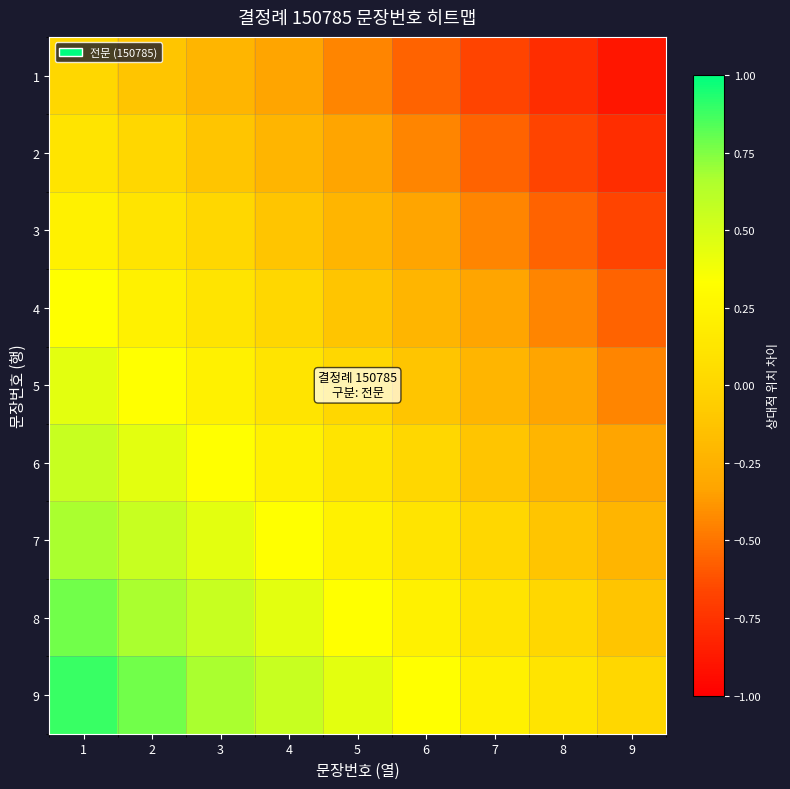

What is the maximum value shown in the chart?

0.9